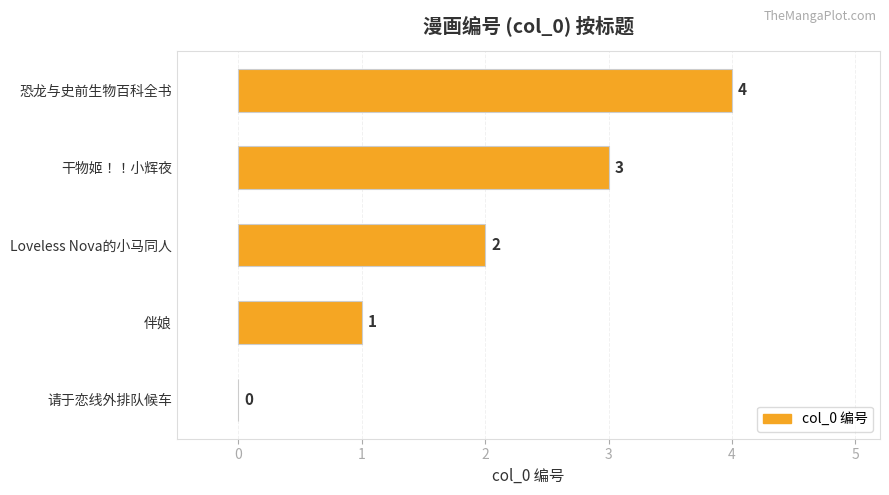

What is the sum of all values?

10